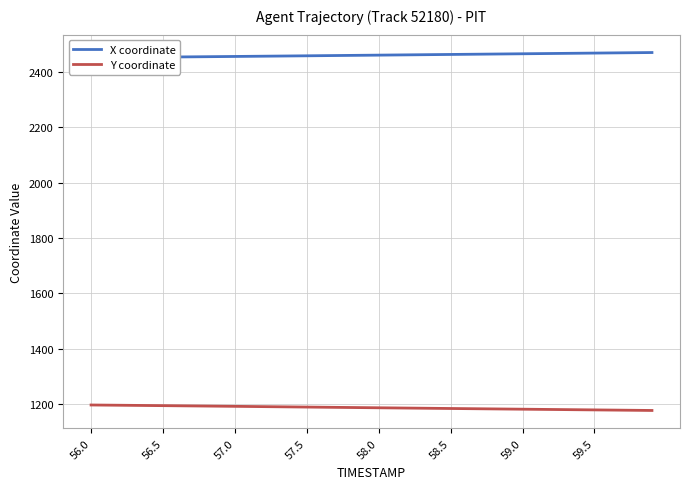

The Y coordinate series shows 2121.1 at 58.0. True or false?

False